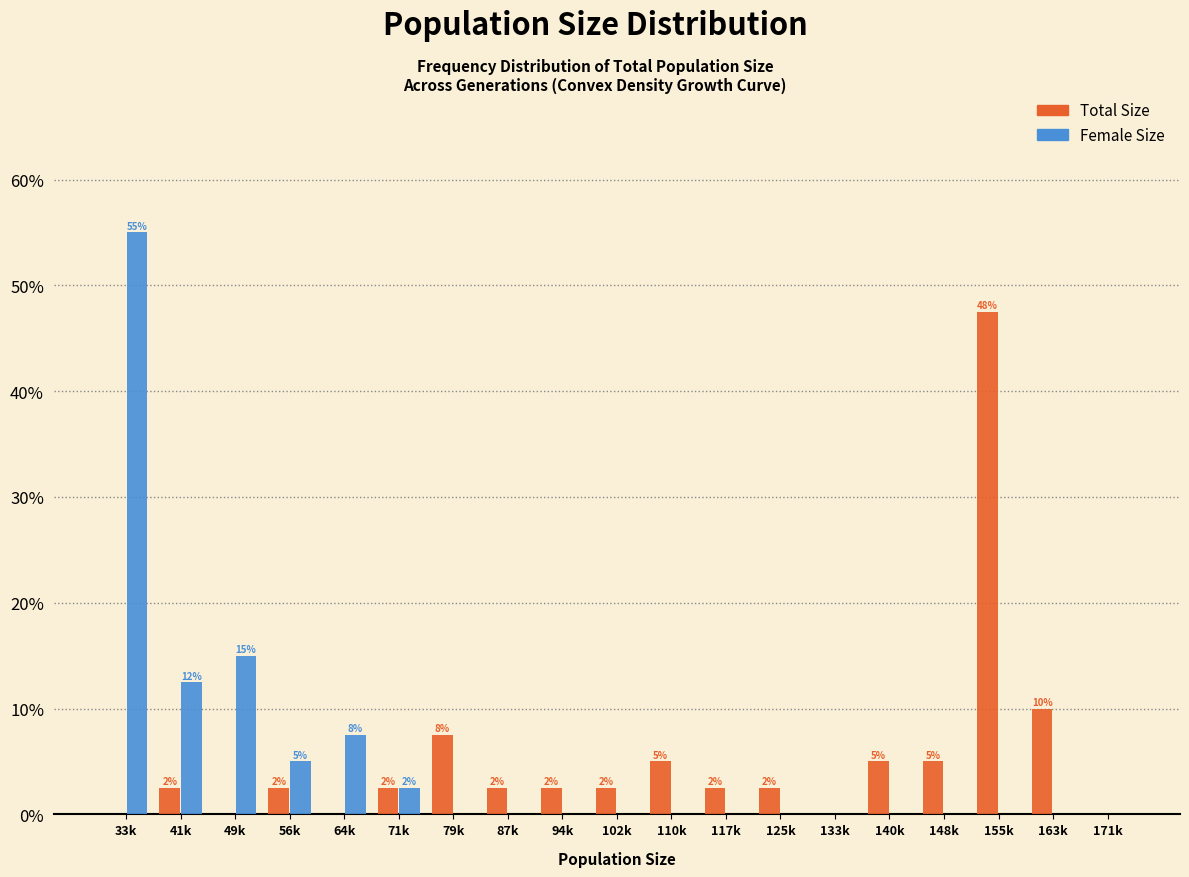

How many groups of bars are there?

19